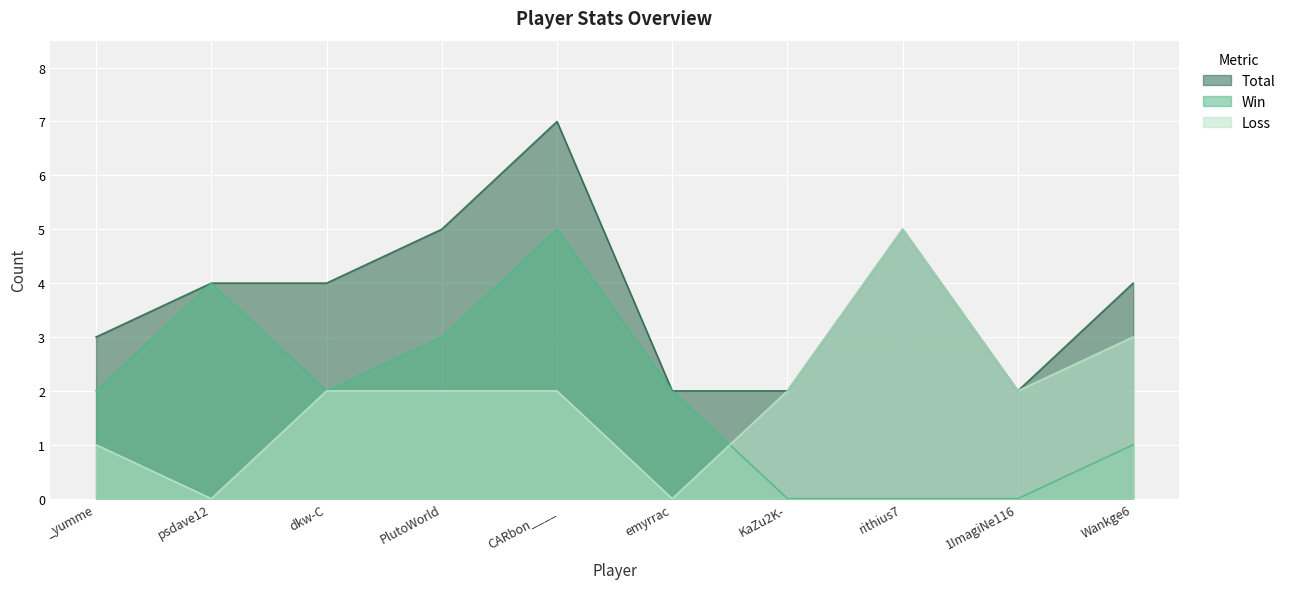

The value of Loss at PlutoWorld is 1. True or false?

False